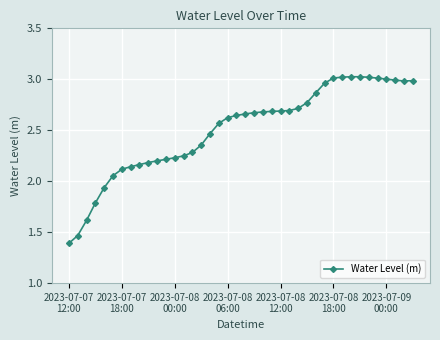

What is the minimum value shown in the chart?

1.4